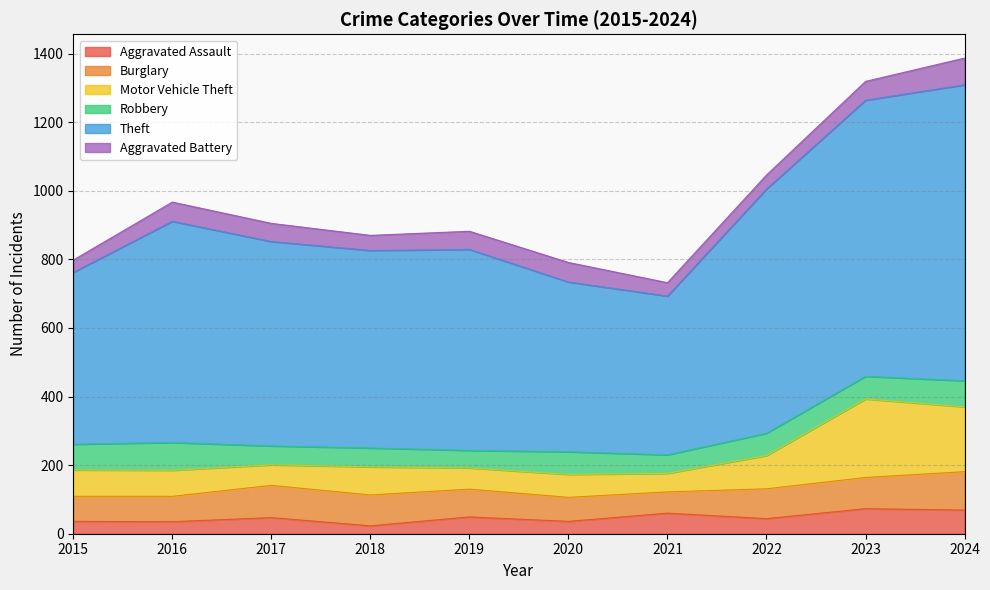

True or false: Aggravated Assault has a value of 60 at 2021.

True